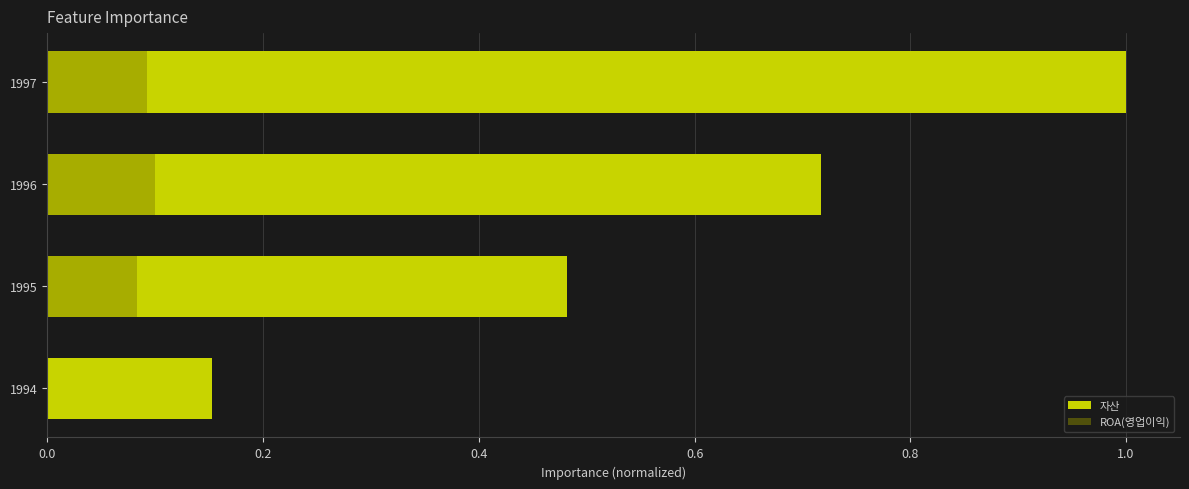

The 자산 series shows 0.6 at 1995. True or false?

False